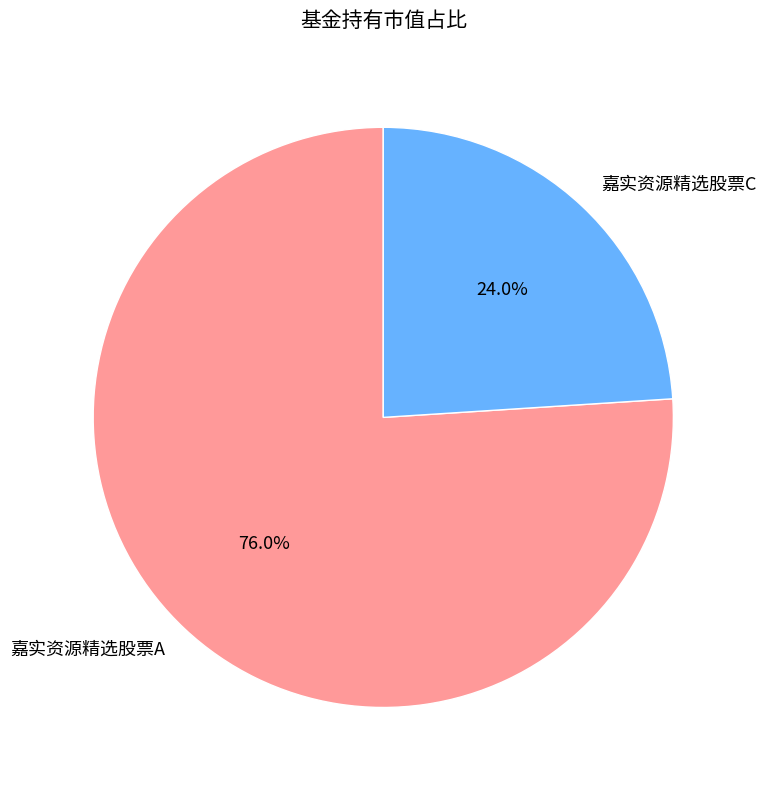

To the nearest percent, what portion does 嘉实资源精选股票A represent?

76%